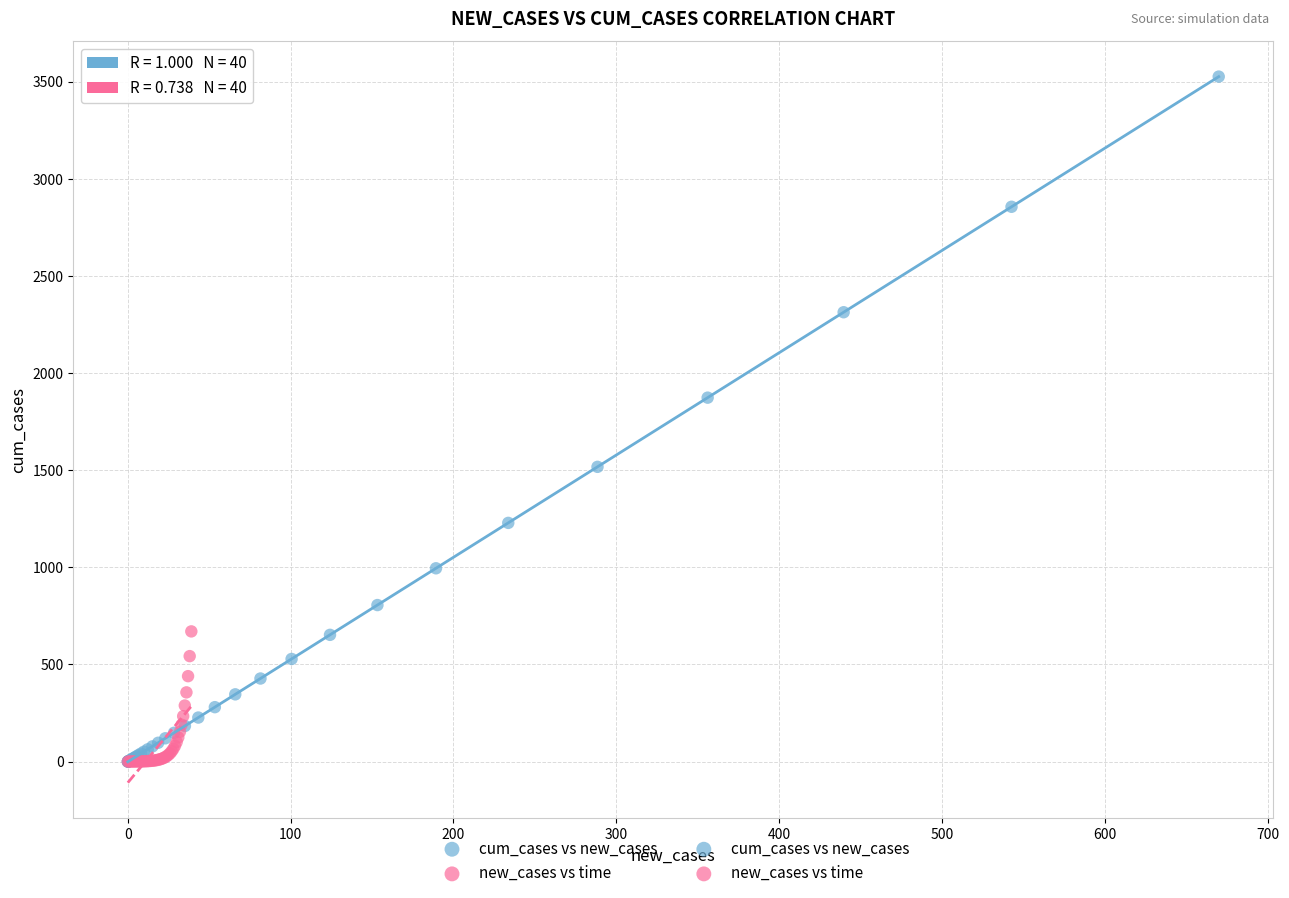

Which series reaches the maximum Y coordinate?

cum_cases vs new_cases